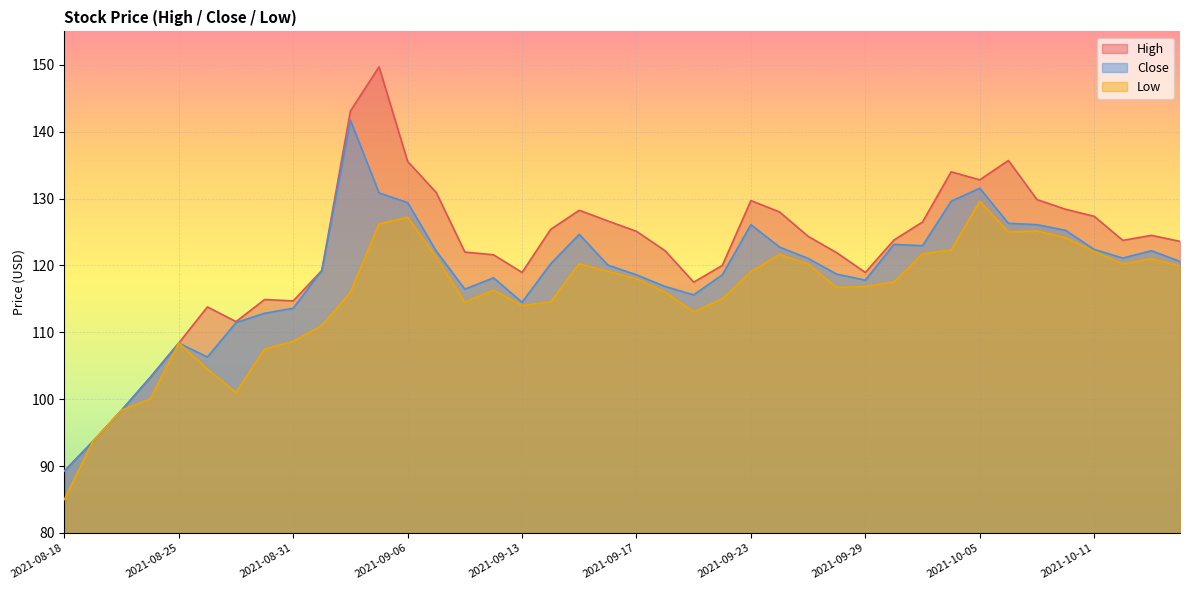

Reading right to left, transcribe all the data shown in this chart.

High: 123.6	124.5	123.8	127.3	128.4	129.9	135.7	132.8	134.0	126.5	123.8	118.9	121.9	124.3	128.0	129.7	120.0	117.5	122.2	125.1	126.7	128.2	125.4	118.9	121.6	122.0	130.9	135.6	149.7	143.1	119.2	114.7	114.9	111.6	113.8	108.4	103.2	98.3	93.7	89.2
Low: 119.9	121.0	120.2	122.1	124.2	125.2	125.0	129.6	122.3	121.8	117.5	116.8	116.7	120.2	121.7	119.1	115.0	113.1	116.0	118.0	119.1	120.2	114.6	114.0	116.3	114.5	121.2	127.2	126.2	116.0	111.0	108.7	107.5	101.0	104.5	108.4	100.0	98.3	93.7	85.0
Close: 120.6	122.2	121.1	122.4	125.2	126.1	126.3	131.6	129.6	122.9	123.2	117.8	118.7	121.1	122.8	126.1	118.6	115.6	116.8	118.6	120.1	124.7	120.2	114.5	118.2	116.4	122.2	129.4	130.9	141.7	119.2	113.6	112.8	111.4	106.3	108.4	103.2	98.3	93.7	89.2